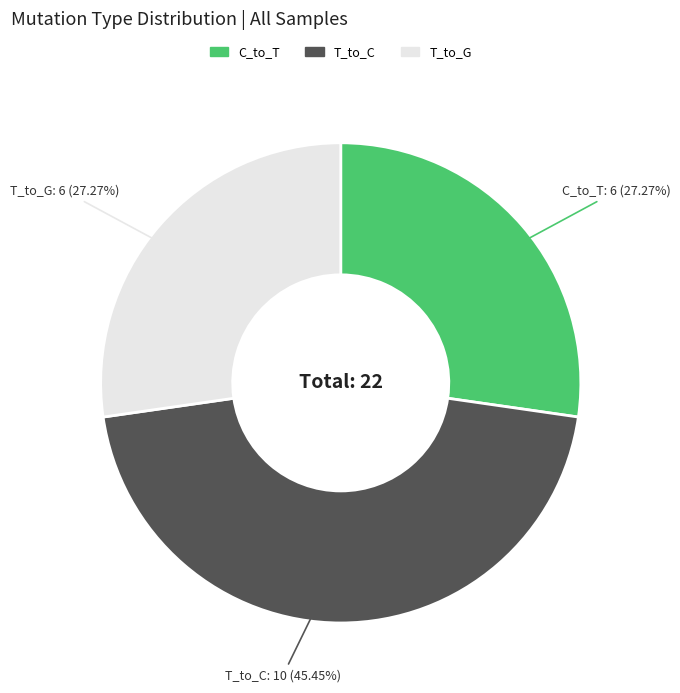

Does any single category account for the majority?

No